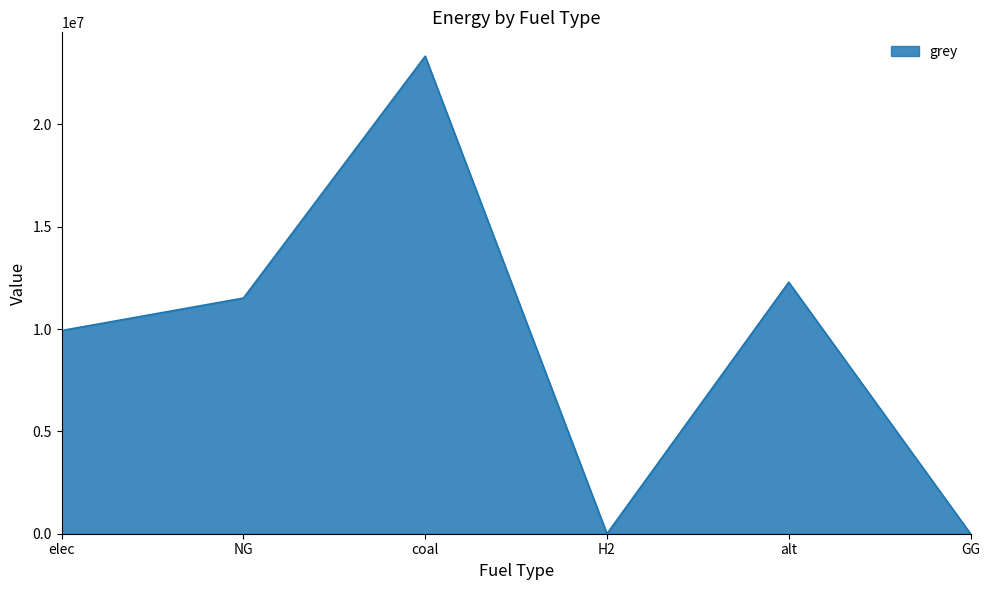

Reading left to right, what are all the values shown in this chart?

9928235.0	11514734.4	23333392.0	0.0	12288253.3	0.0